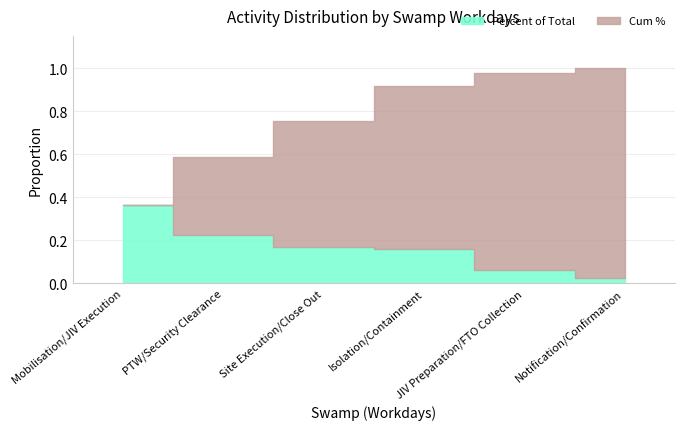

Is the value of Cum % at Mobilisation/JIV Execution greater than the value of Percent of Total at PTW/Security Clearance?

Yes